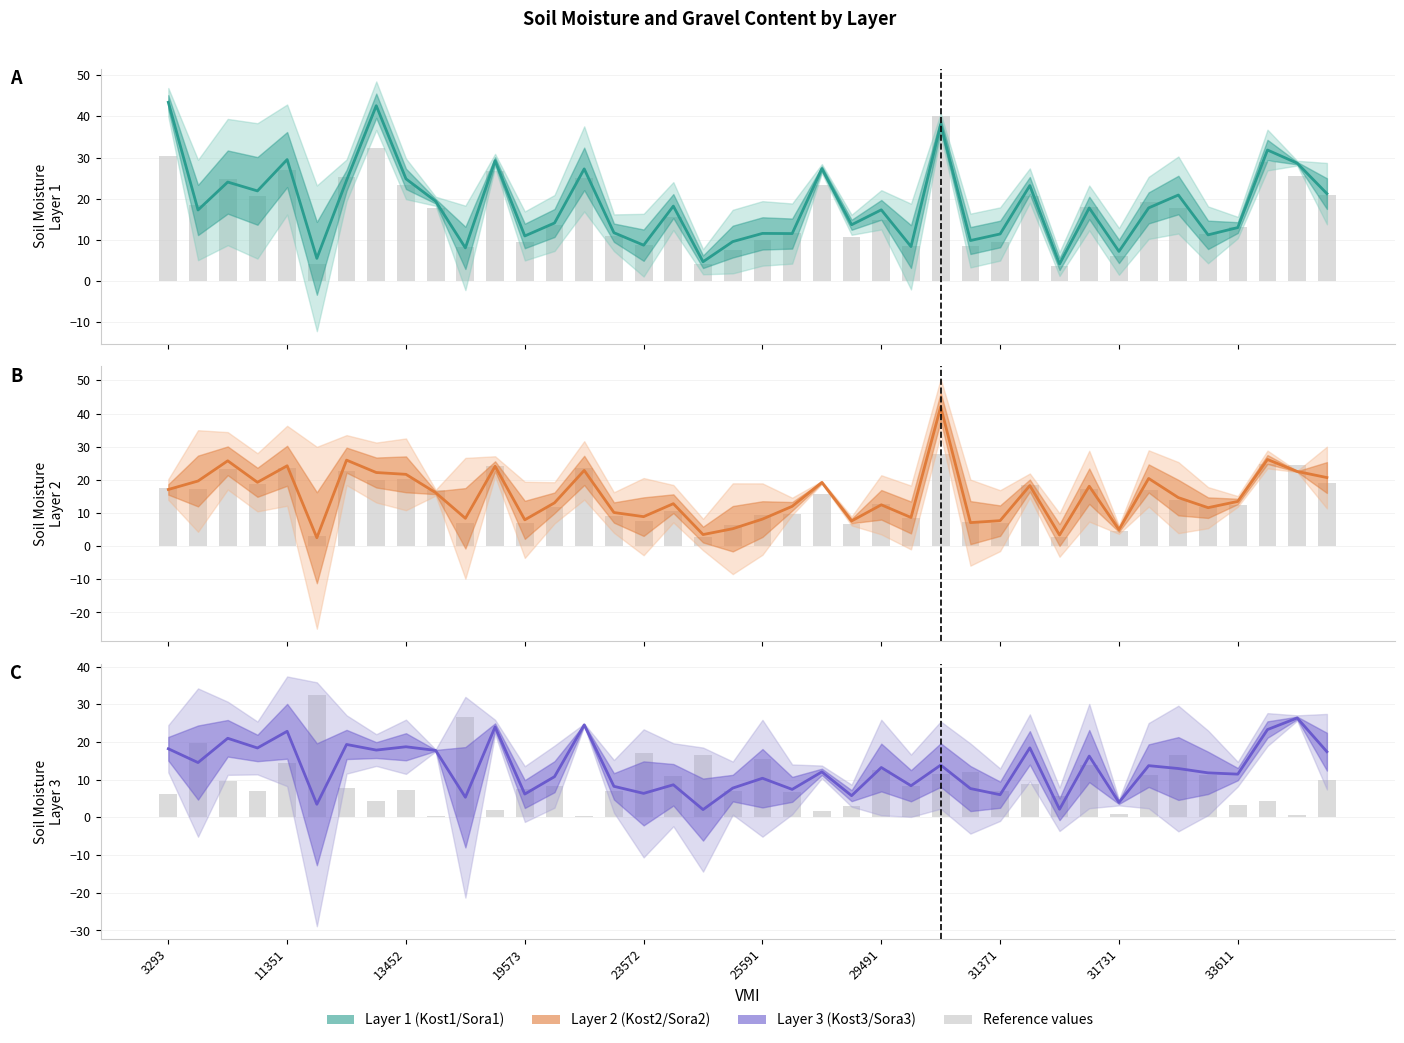

Reading left to right, what are all the values shown in this chart?

Layer 1 Kost: 43.4	17.2	24.0	21.9	29.5	5.5	24.5	42.6	24.8	19.4	8.0	29.2	10.9	14.1	27.2	11.7	8.7	18.2	4.7	9.6	11.6	11.5	27.3	13.7	17.3	8.4	38.0	9.8	11.4	23.2	4.1	17.8	7.2	17.8	20.9	11.2	13.0	31.8	28.6	21.2
Layer 2 Kost: 17.1	19.6	25.7	19.3	24.2	2.5	25.9	22.2	21.7	16.1	8.4	24.1	7.9	13.1	22.9	10.2	8.9	12.8	3.5	5.3	8.2	12.0	19.2	7.6	12.5	8.7	42.0	7.1	7.7	18.3	3.4	18.1	5.0	20.4	14.6	11.6	13.5	26.1	22.5	20.7
Layer 3 Kost: 18.2	14.5	21.0	18.4	22.8	3.5	19.3	17.8	18.7	17.8	5.3	24.0	6.2	10.8	24.5	8.2	6.4	8.6	2.1	7.8	10.4	7.4	12.1	5.8	13.2	8.4	13.9	7.6	6.0	18.4	2.1	16.2	4.0	13.7	12.9	11.8	11.5	23.3	26.4	17.4